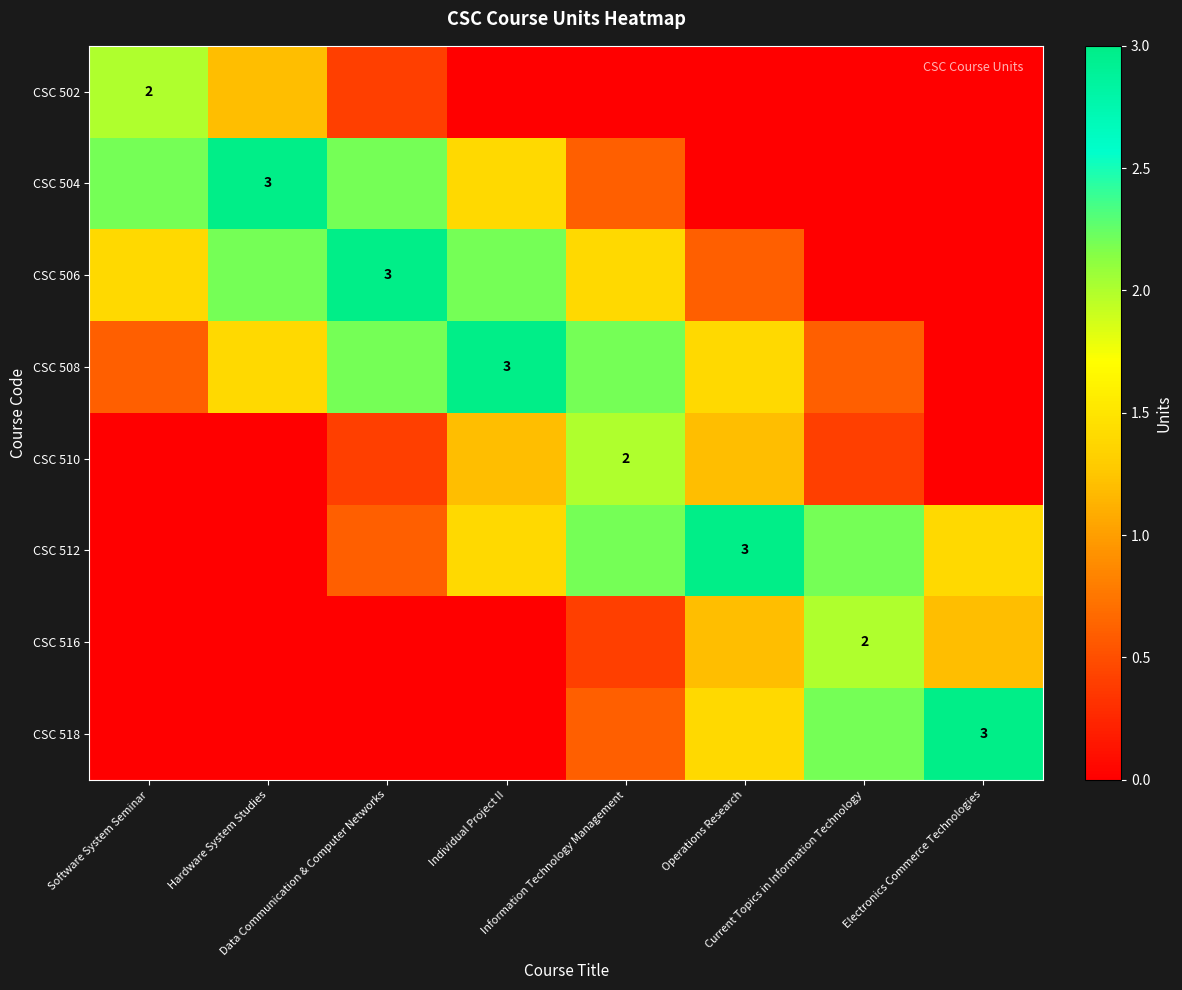

Which series has the largest range (max minus min)?

CSC 504